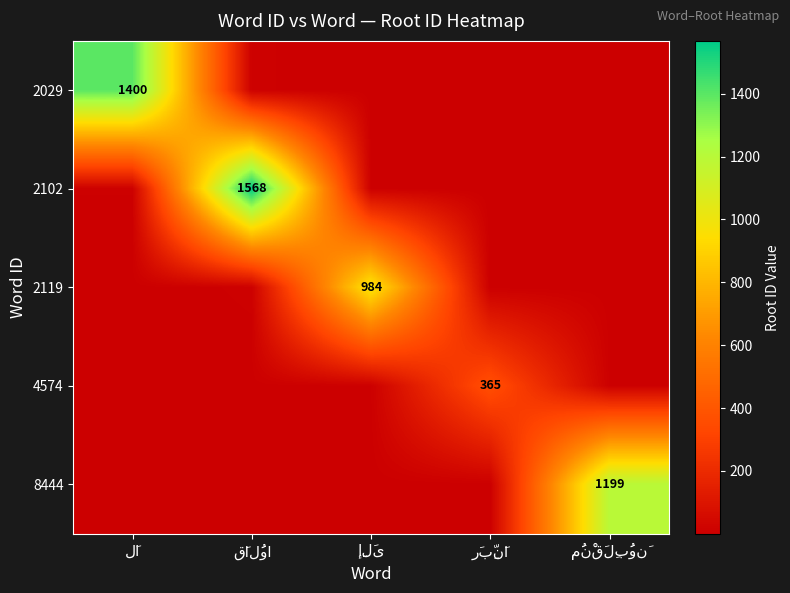

What is the approximate value of 2102 at قَالُوا?

1568.0